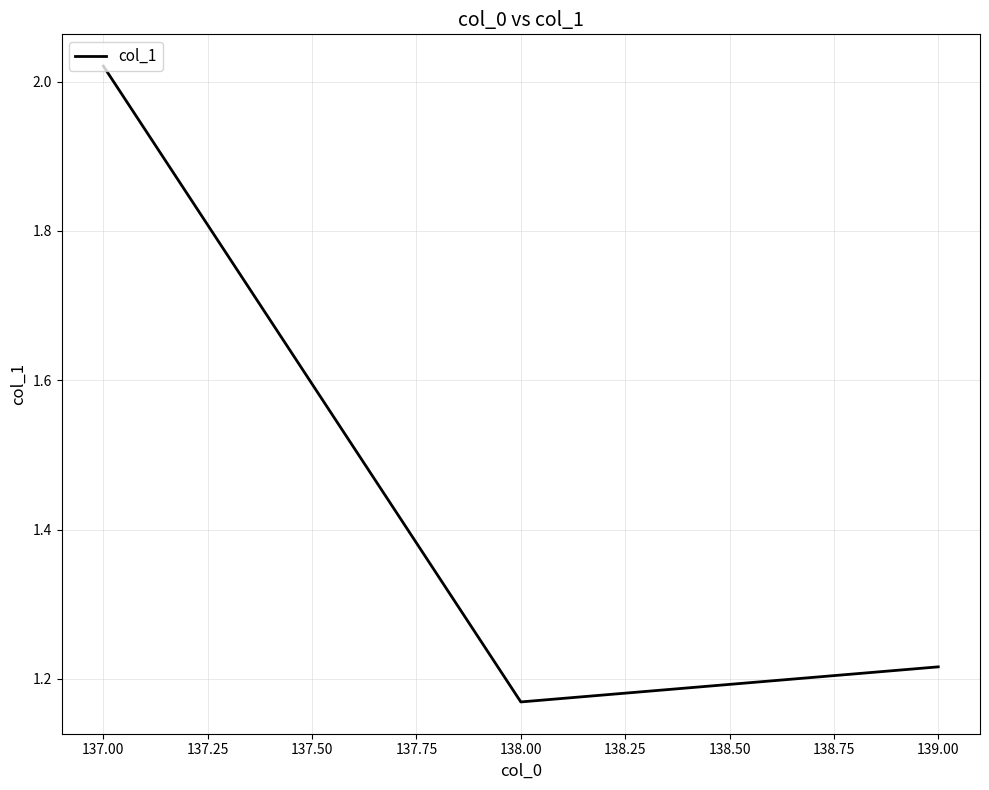

Approximately how many times larger is the value at 137.00 compared to 139.00?

1.7